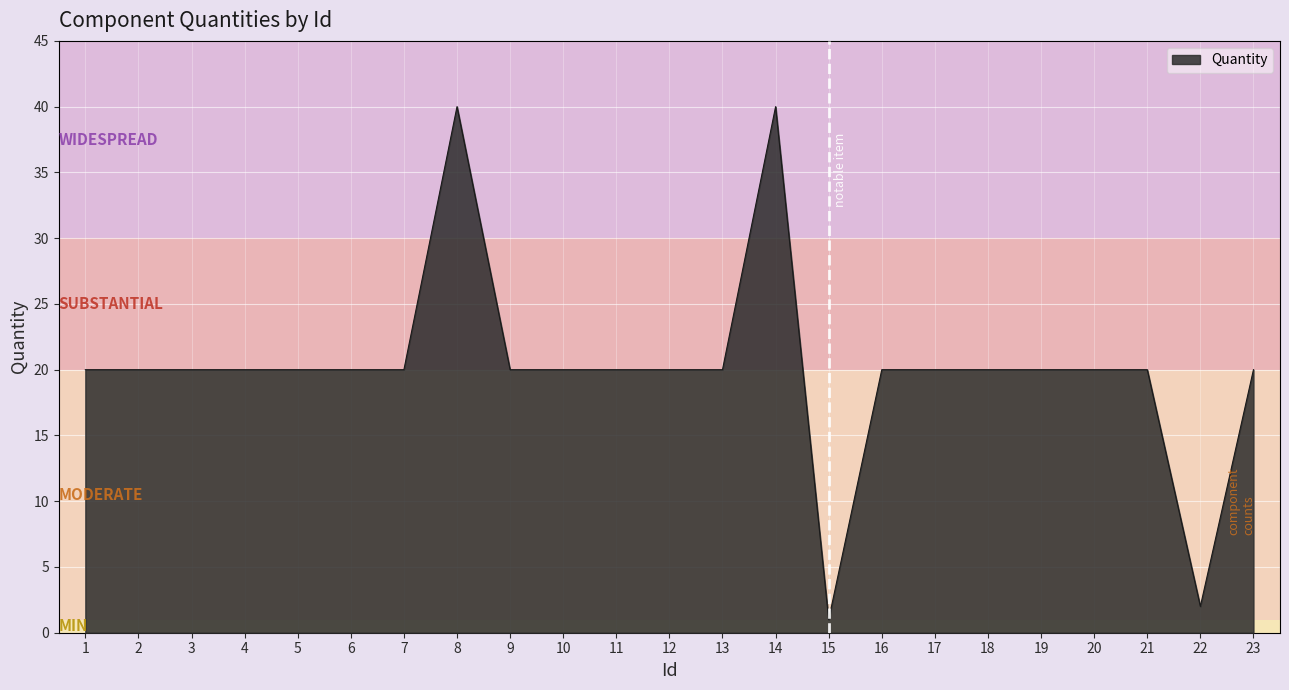

What is the ratio of the value at 1 to the value at 5?

1.0